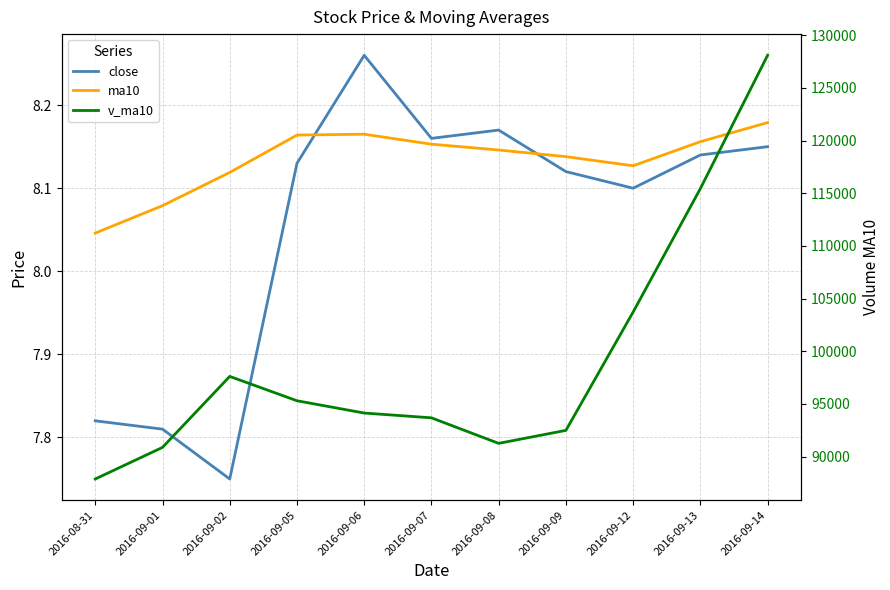

Is the value of close at 2016-09-02 greater than the value of v_ma10 at 2016-09-08?

No